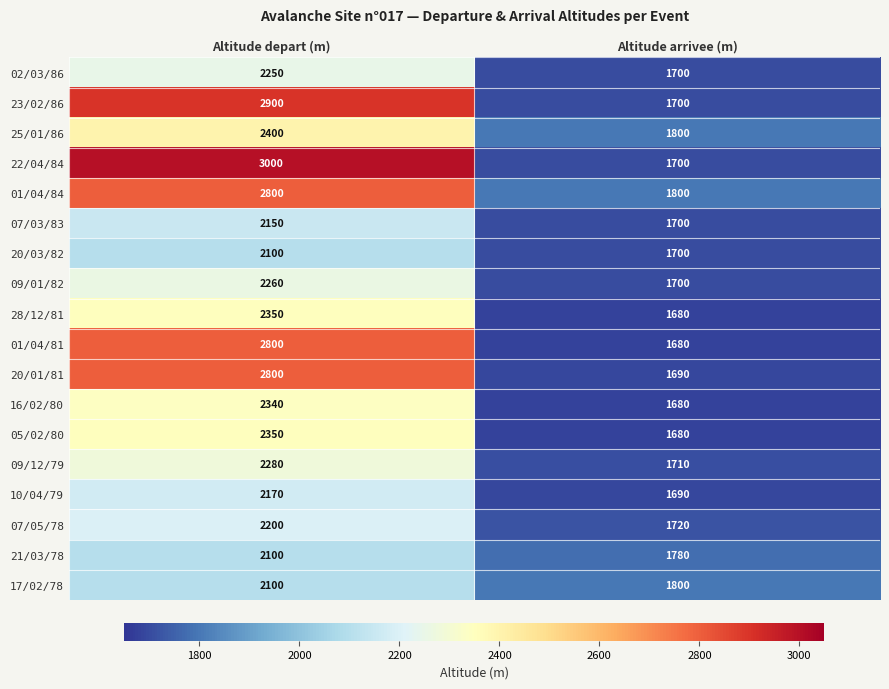

What is the greatest value displayed?

3000